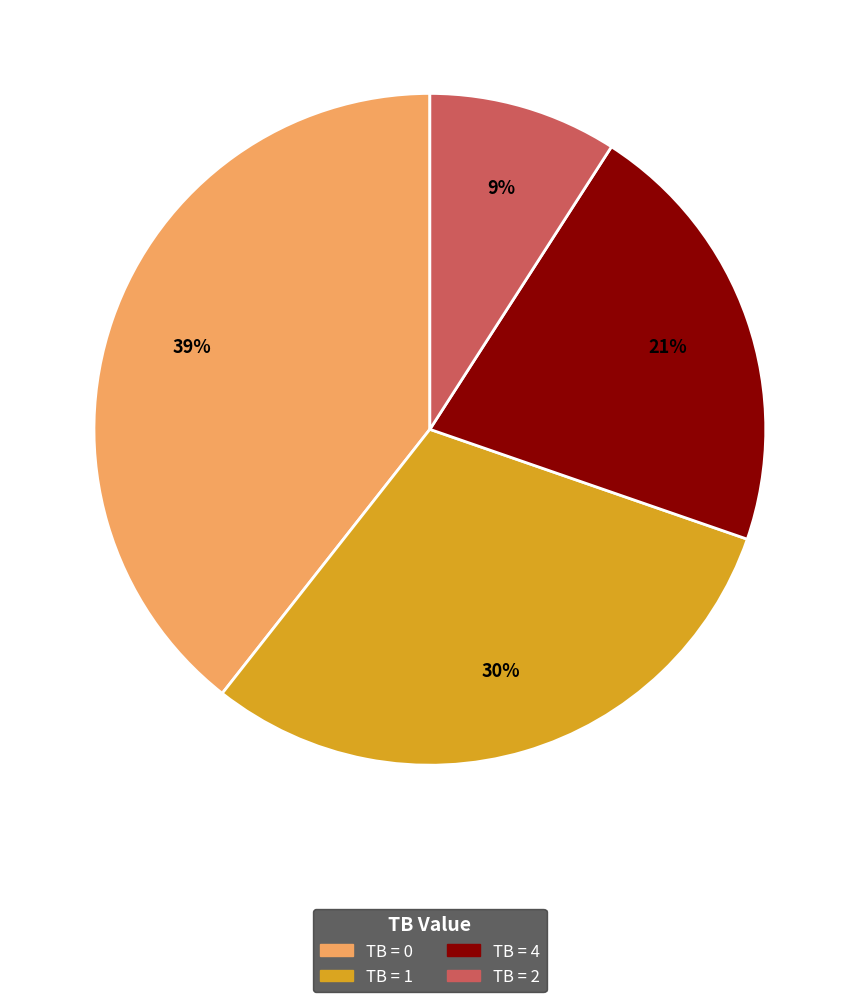

Is there any slice that represents more than half of the pie?

No